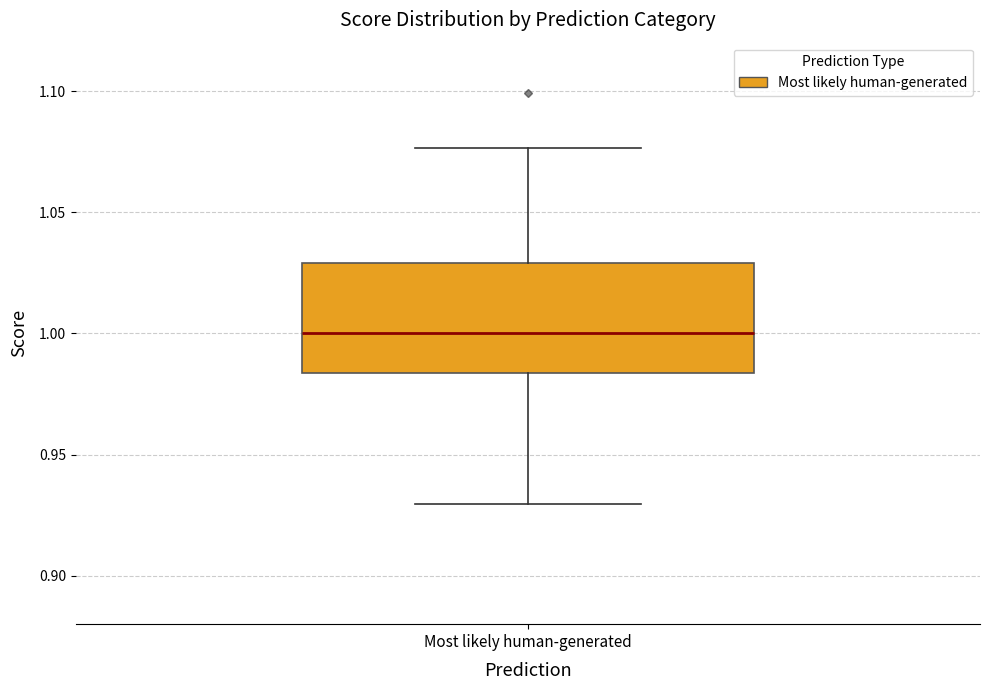

Read this box plot against the y-axis: the position of the median line, the range covered by the box, and the ends of both whiskers. The values are not printed on the chart, so give them approximately, as read against the axis.

median 1.000, box 0.985 to 1.030, whiskers 0.930 to 1.075